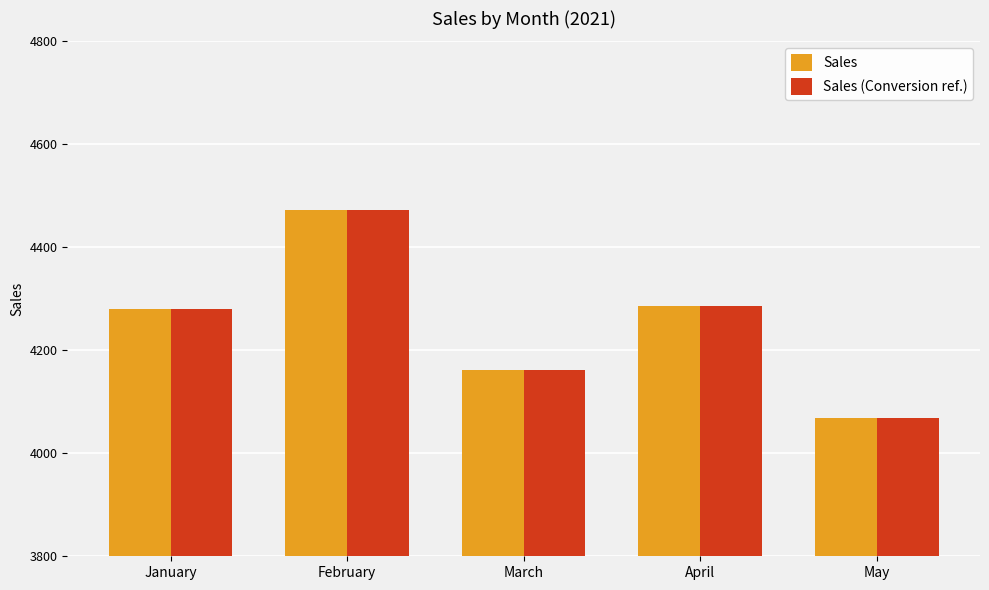

Which label corresponds to the largest value in the chart?

February